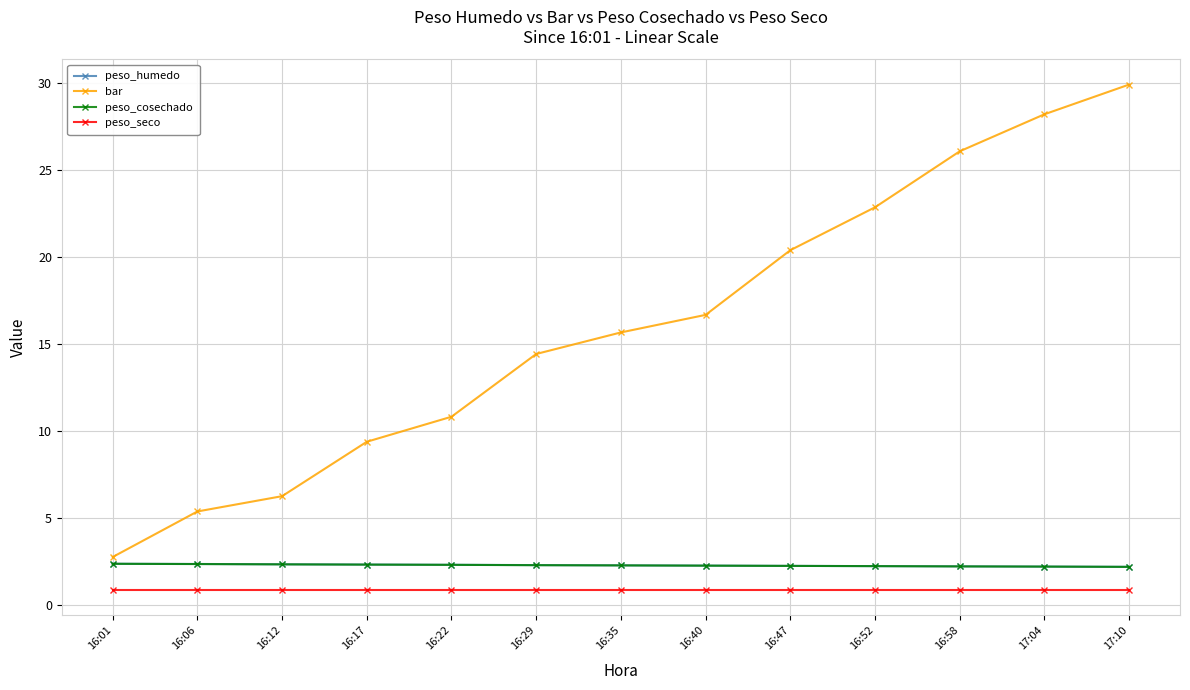

True or false: peso_cosechado and bar cross at least once.

False